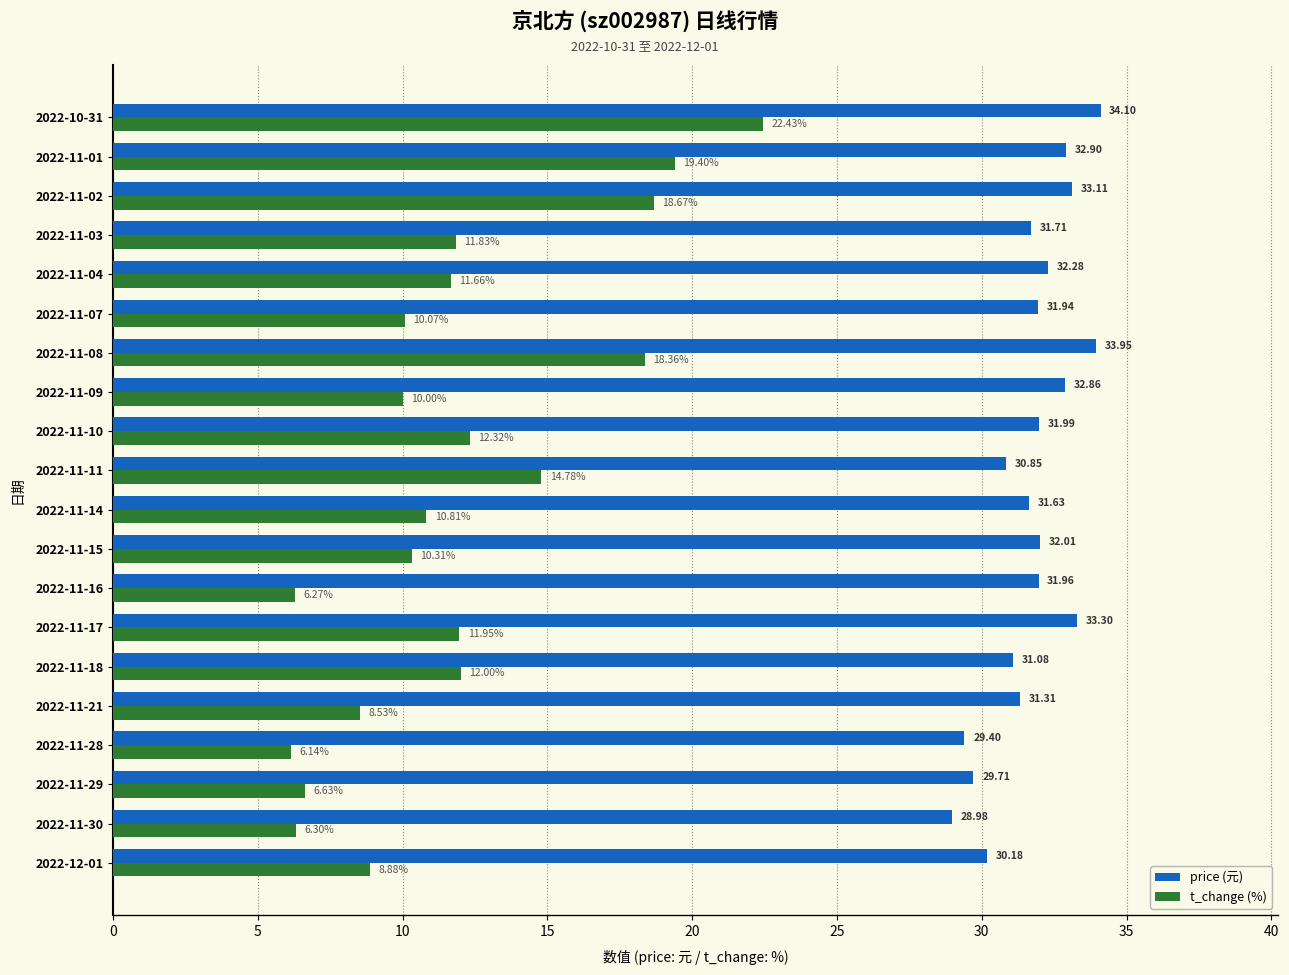

Which series changed the most between 2022-11-29 and 2022-11-21?

t_change (%)